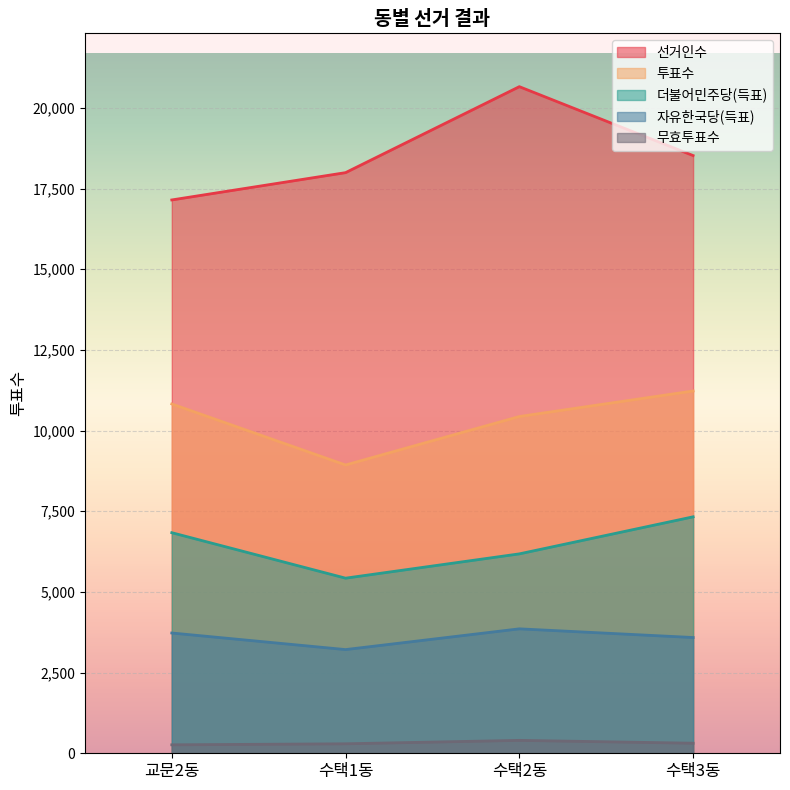

Reading right to left, transcribe all the data shown in this chart.

선거인수: 수택3동=18521	수택2동=20656	수택1동=17992	교문2동=17146
투표수: 수택3동=11226	수택2동=10435	수택1동=8933	교문2동=10824
더불어민주당(득표): 수택3동=7327	수택2동=6179	수택1동=5426	교문2동=6835
자유한국당(득표): 수택3동=3587	수택2동=3856	수택1동=3213	교문2동=3727
무효투표수: 수택3동=312	수택2동=400	수택1동=294	교문2동=262